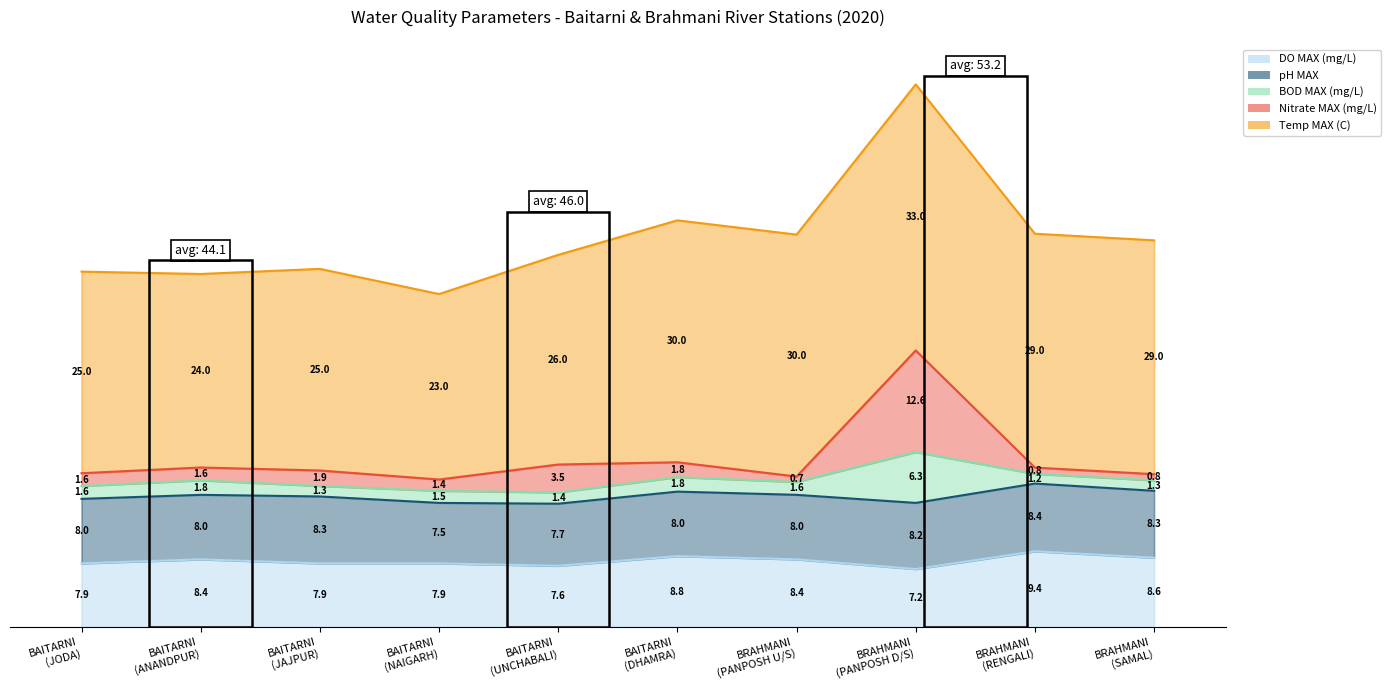

Which series changed the most between BAITARNI
(DHAMRA) and BRAHMANI
(SAMAL)?

Nitrate MAX (mg/L)